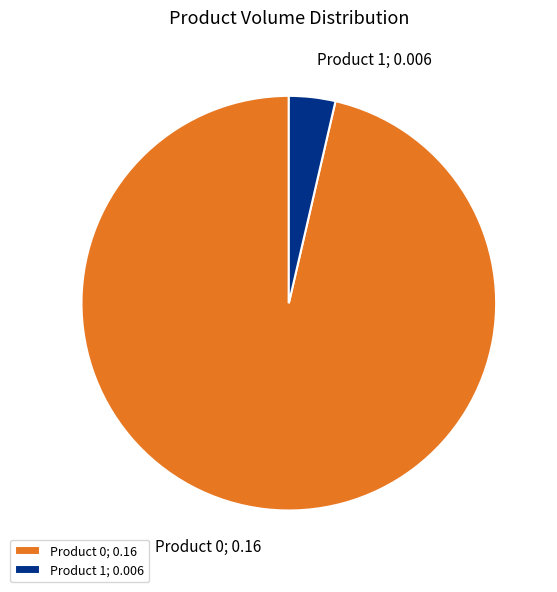

Is it true that Product 0 is 96% of the pie?

True